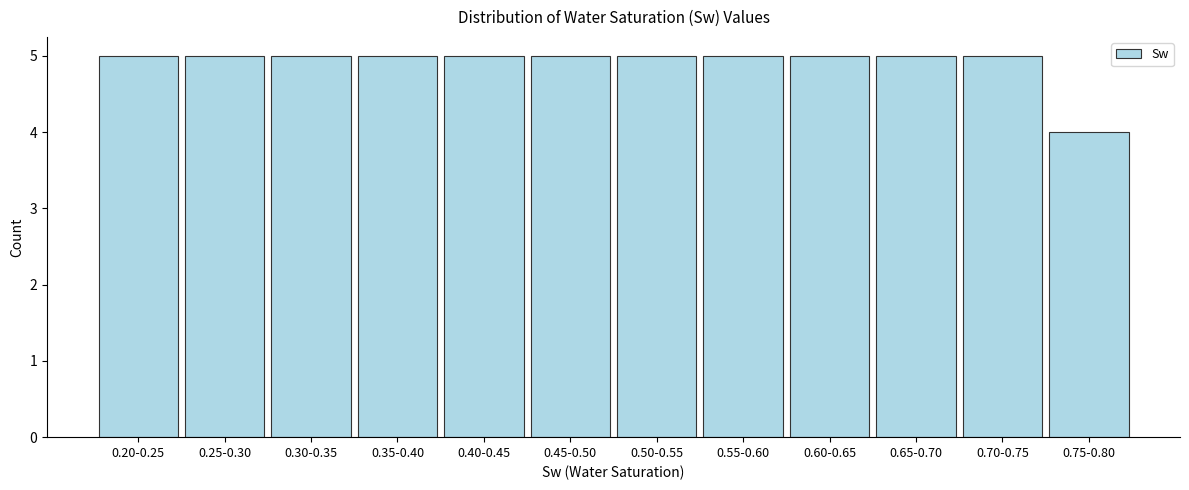

Reading left to right, transcribe all the data shown in this chart.

5	5	5	5	5	5	5	5	5	5	5	4